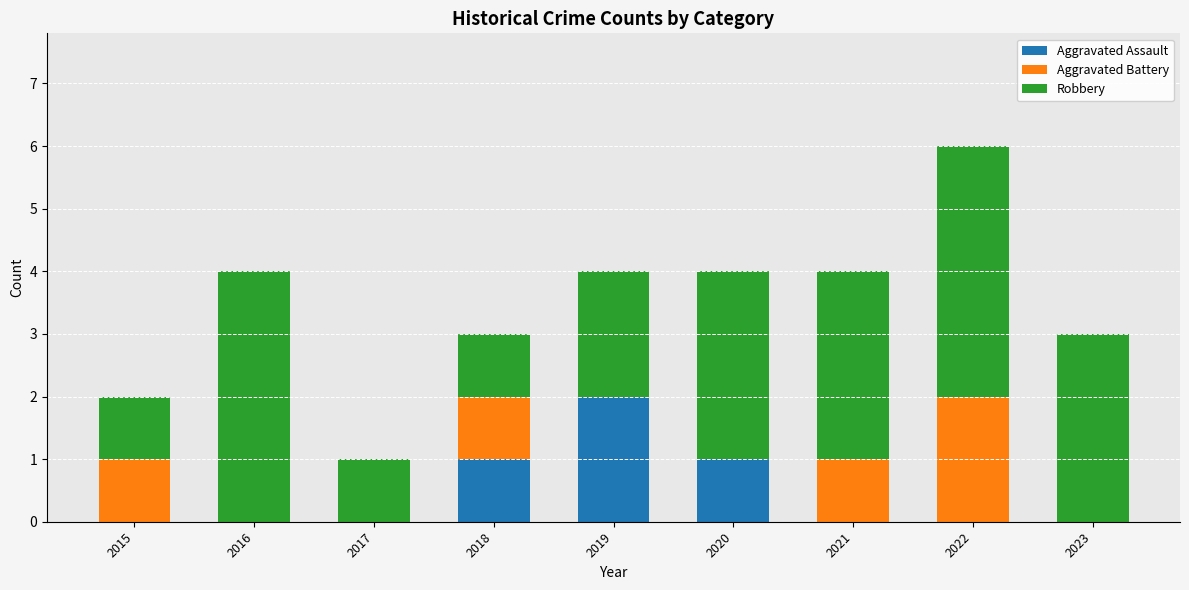

Count the Aggravated Assault values in the range 0 to 1.

8